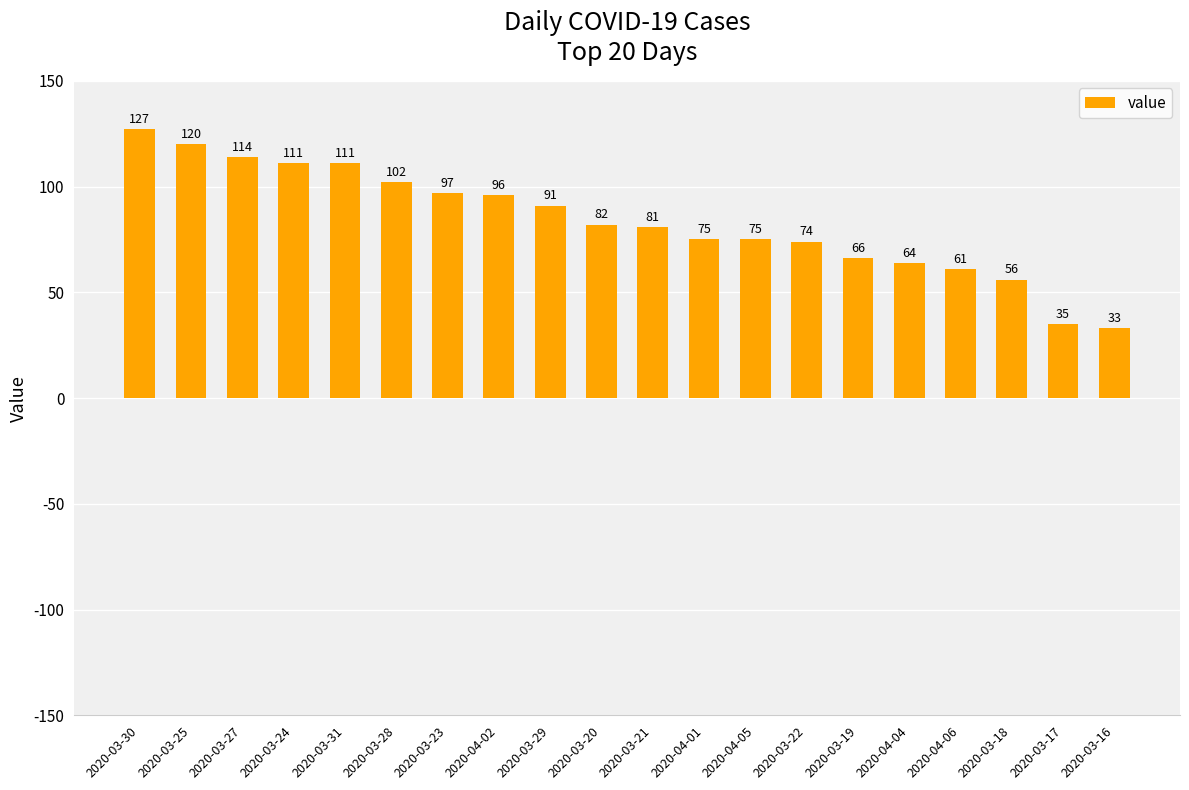

Are the bars horizontal?

No